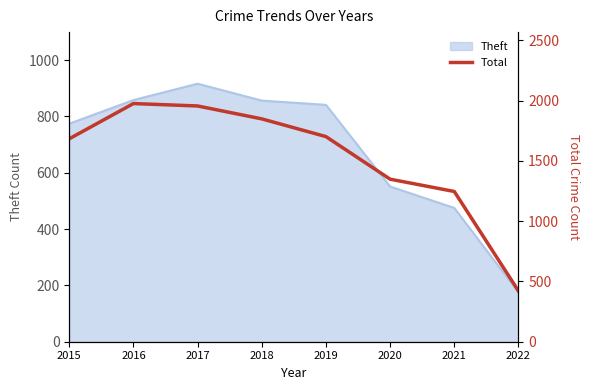

Reading left to right, what are all the values shown in this chart?

2015=1683	2016=1975	2017=1955	2018=1848	2019=1701	2020=1348	2021=1246	2022=421